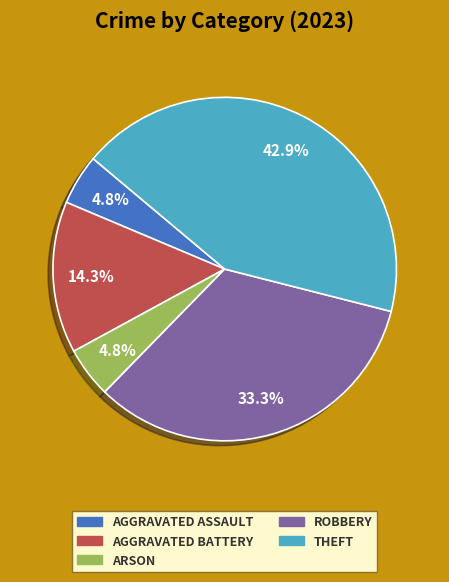

Does any single category account for the majority?

No